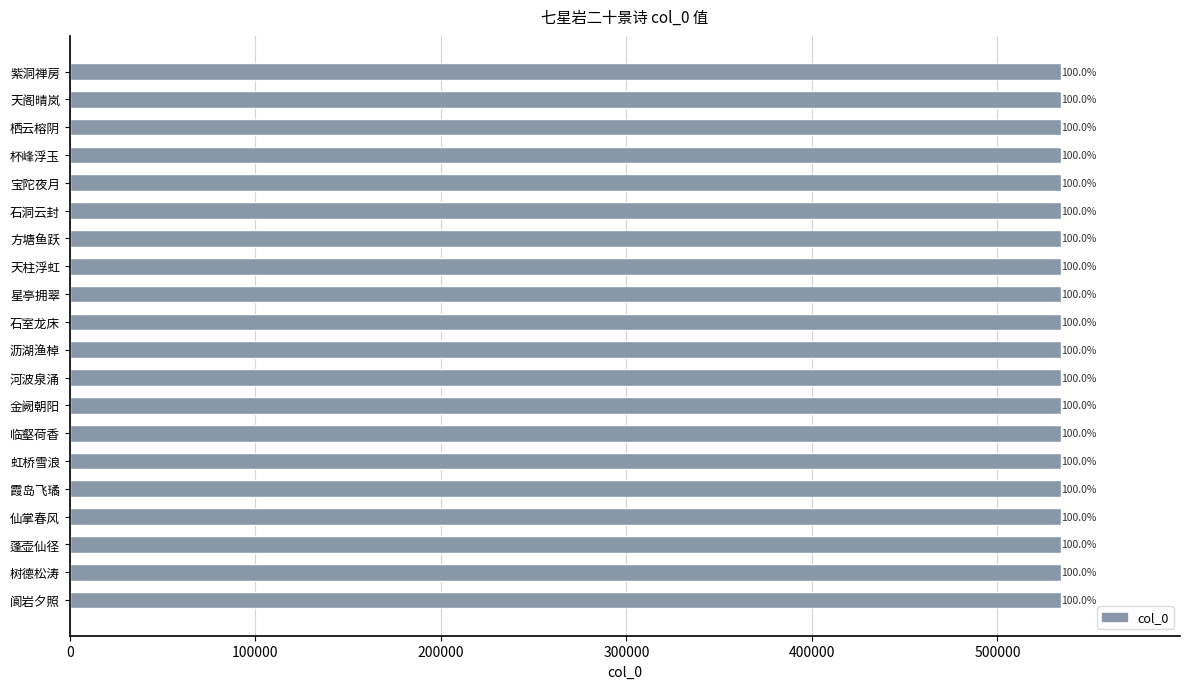

What is the smallest value displayed?

534265